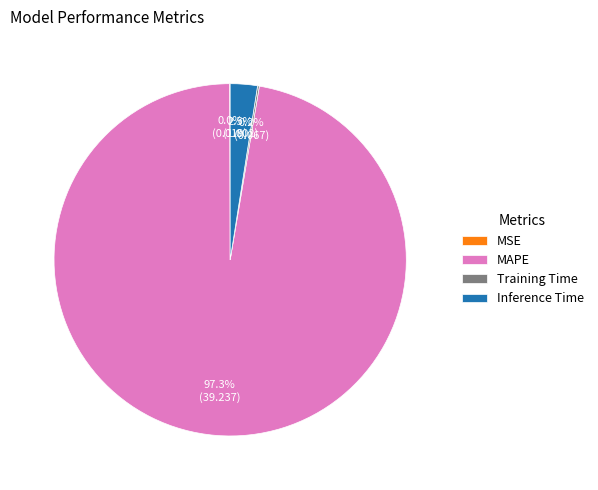

Which slice represents more than half of the pie?

MAPE